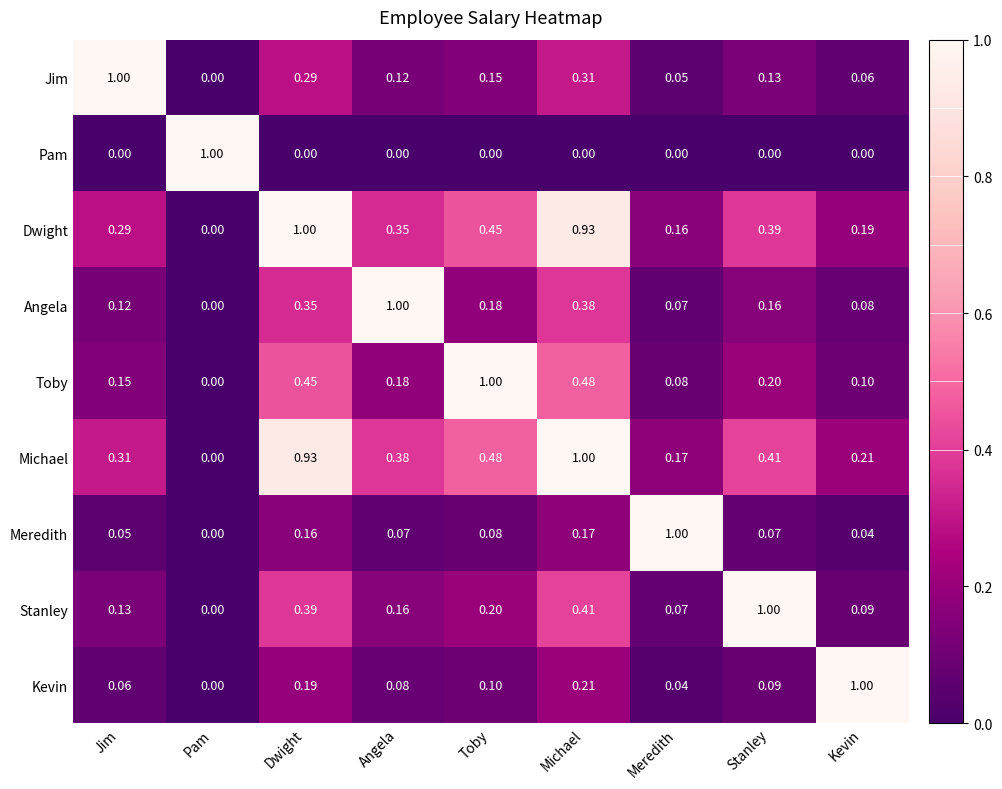

At how many categories does at least one series exceed 0?

9